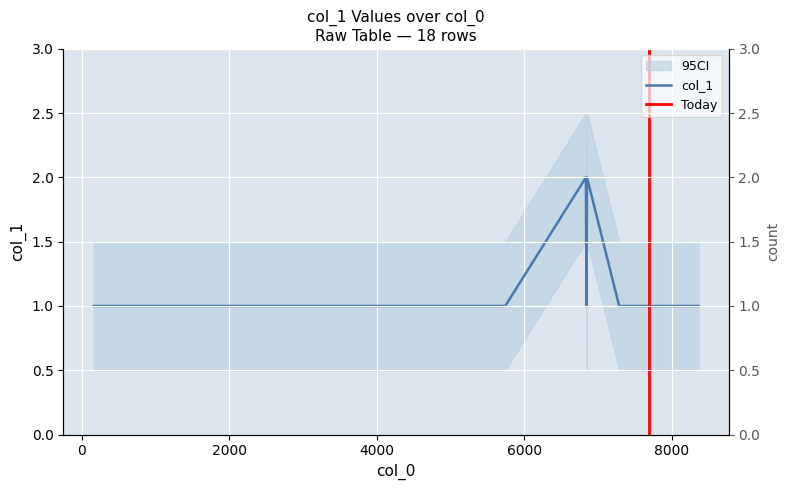

How many lines are shown in the chart?

1